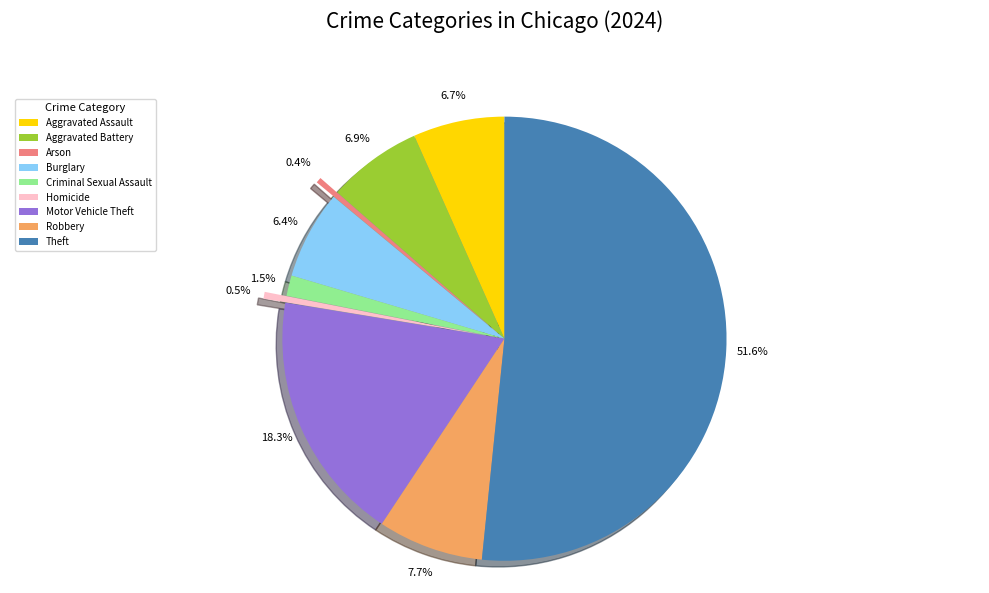

To the nearest percent, what is the average slice percentage?

11%